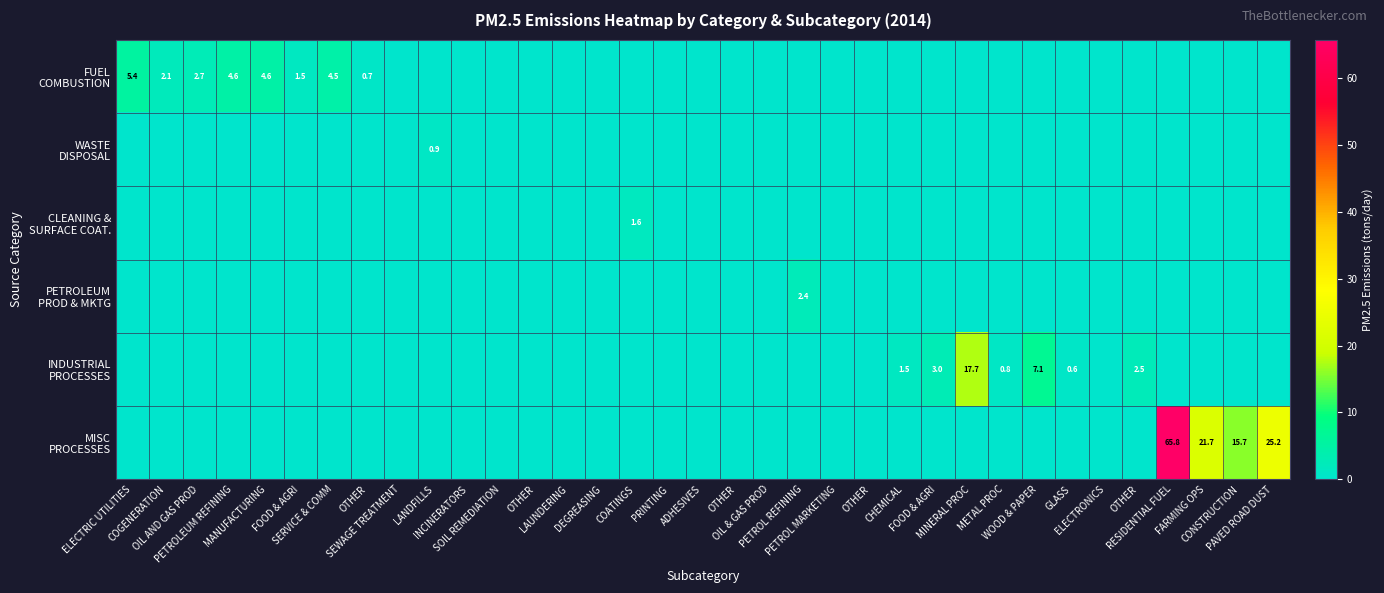

How many categories are shown in the chart?

35